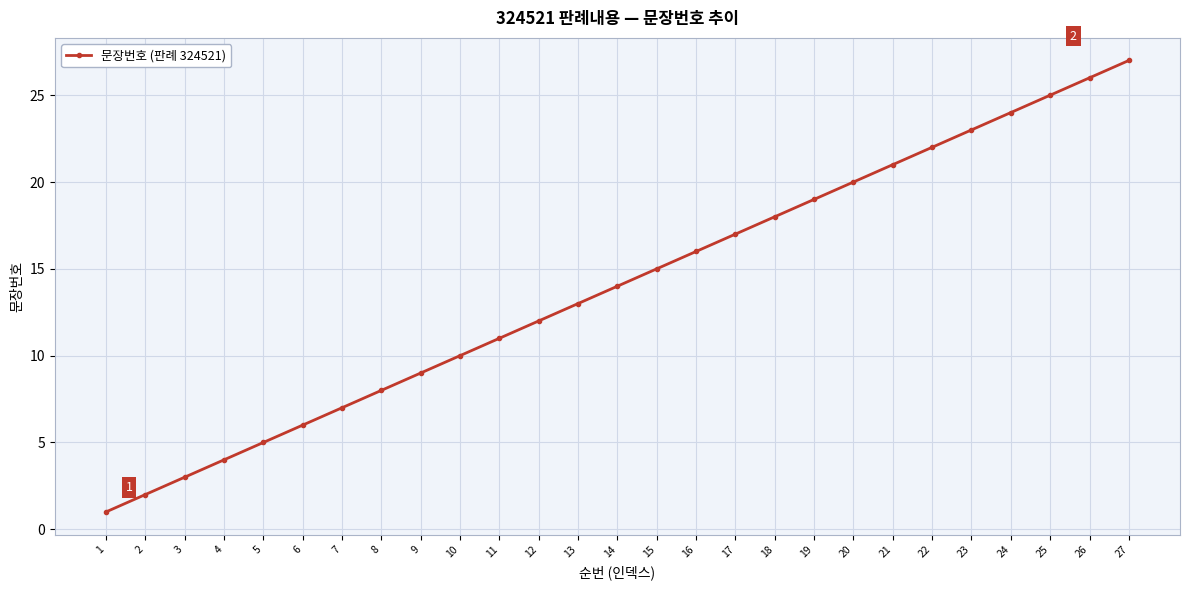

What is the difference between the values at 22 and 3?

19